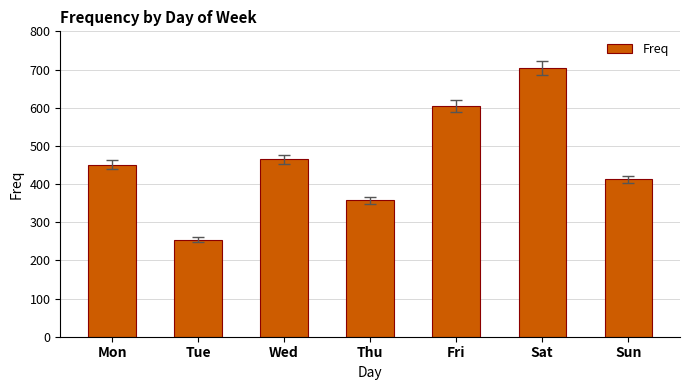

Count the values in the range 357 to 605.

5